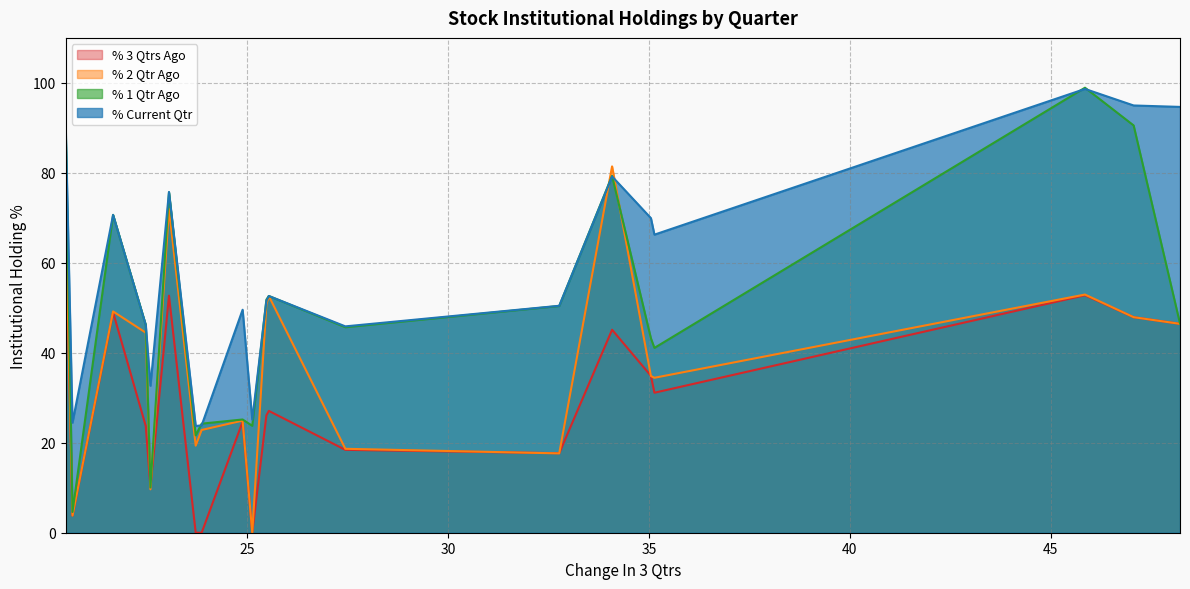

What is the difference between the second highest and minimum values in the % Current Qtr series?

71.3